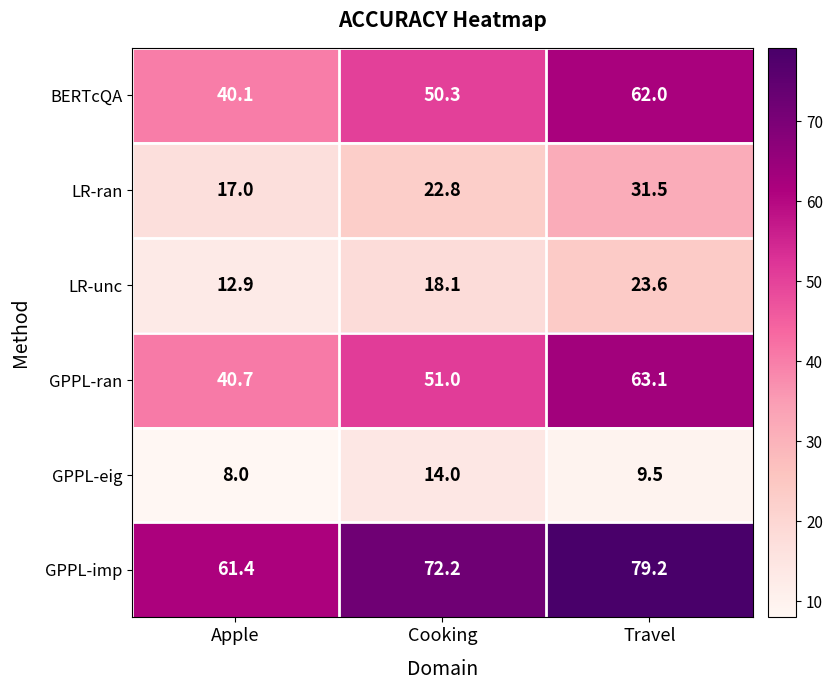

What is the approximate value of GPPL-eig at Cooking?

14.0